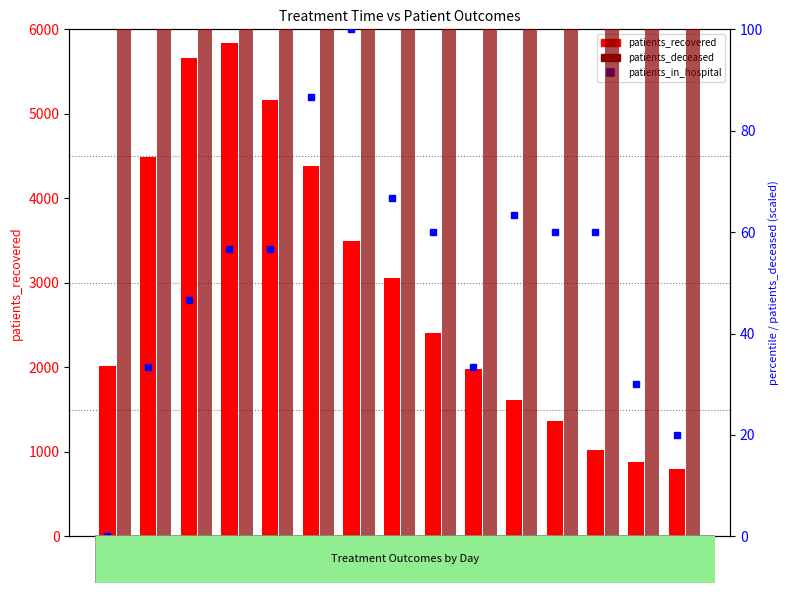

How many data points in patients_in_hospital are above 56?

9